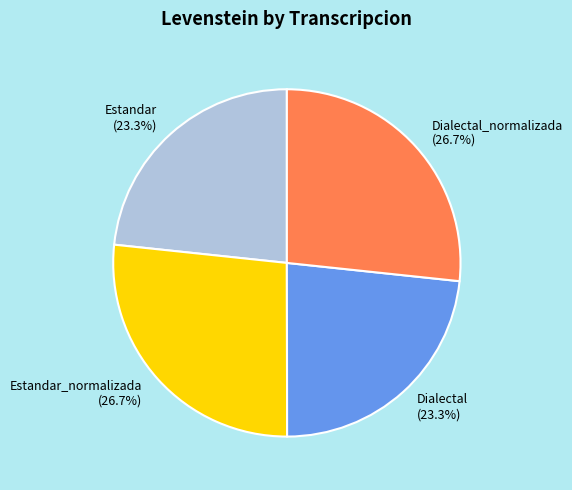

What percentage do Dialectal_normalizada (26.7%) and Dialectal (23.3%) together represent?

50.0%